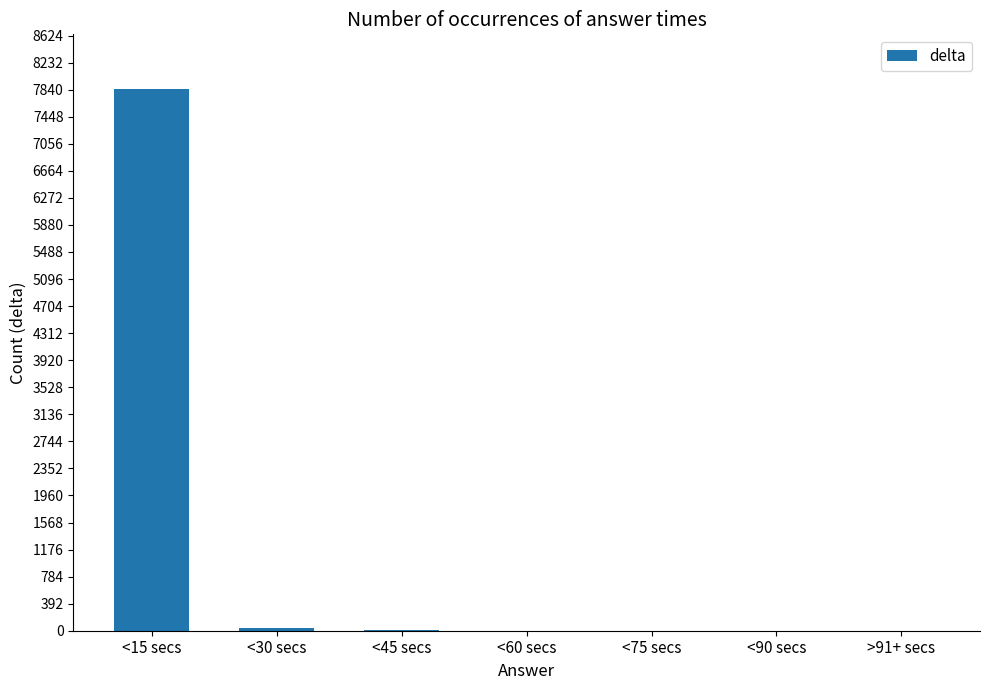

The chart shows a value of 1 at <60 secs. True or false?

True